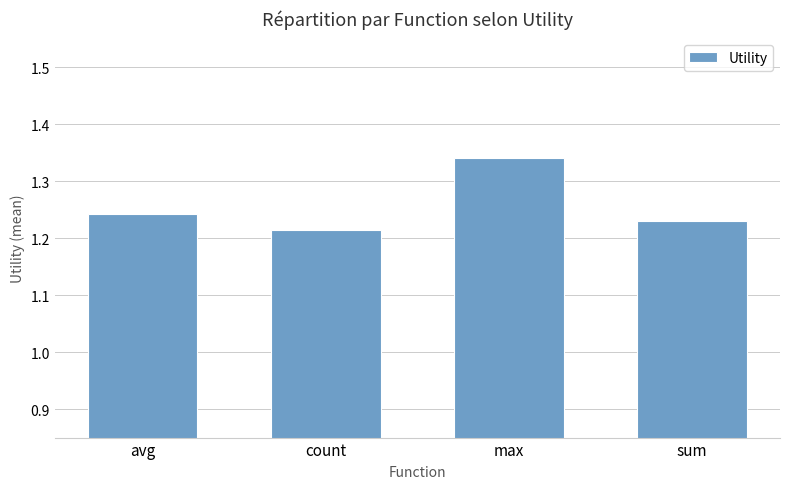

Which category has the lowest value across all series?

count